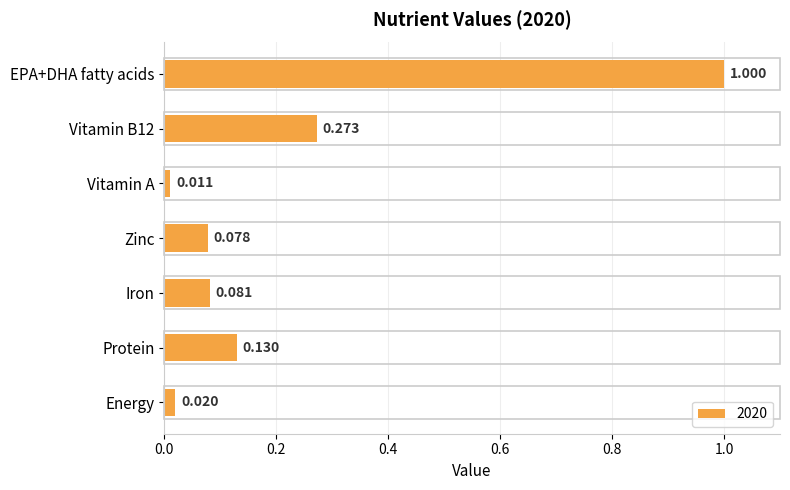

Are the bars horizontal?

Yes